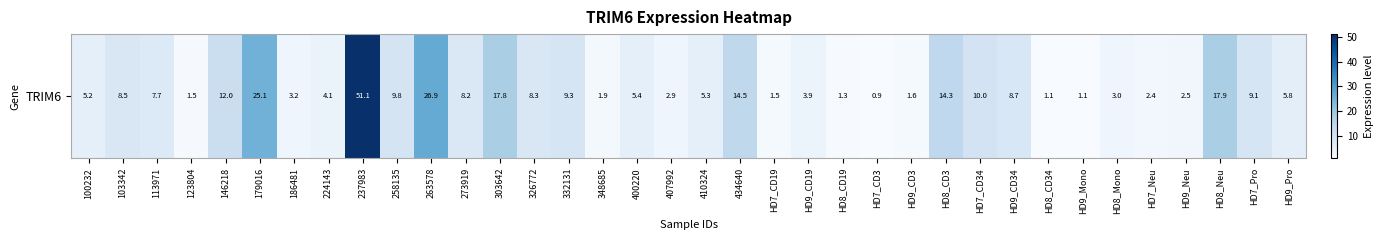

What is the approximate value at 400220?

5.4